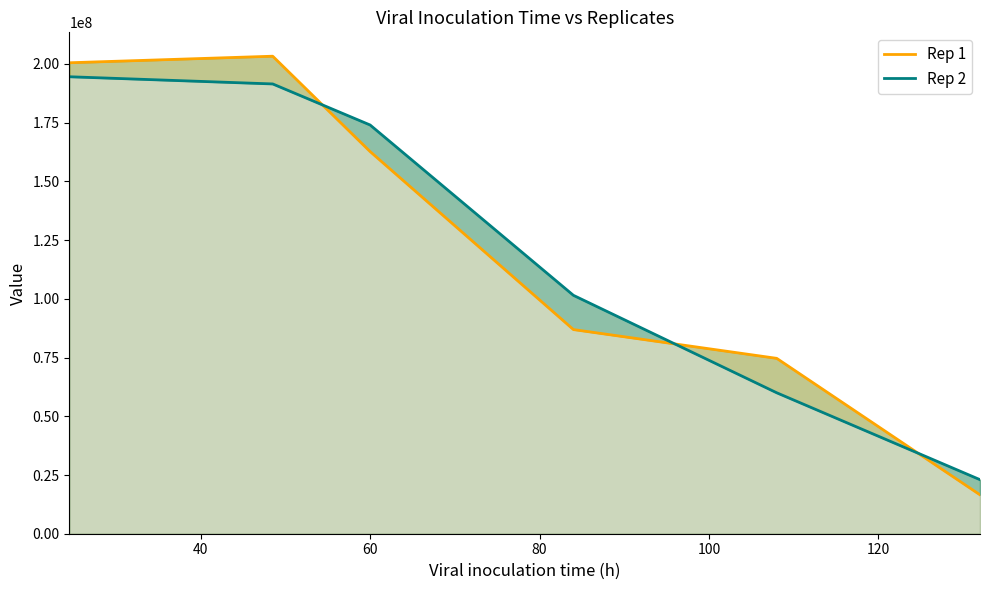

What is the sum of the Rep 1 values at 60 and 80?

249641791.0